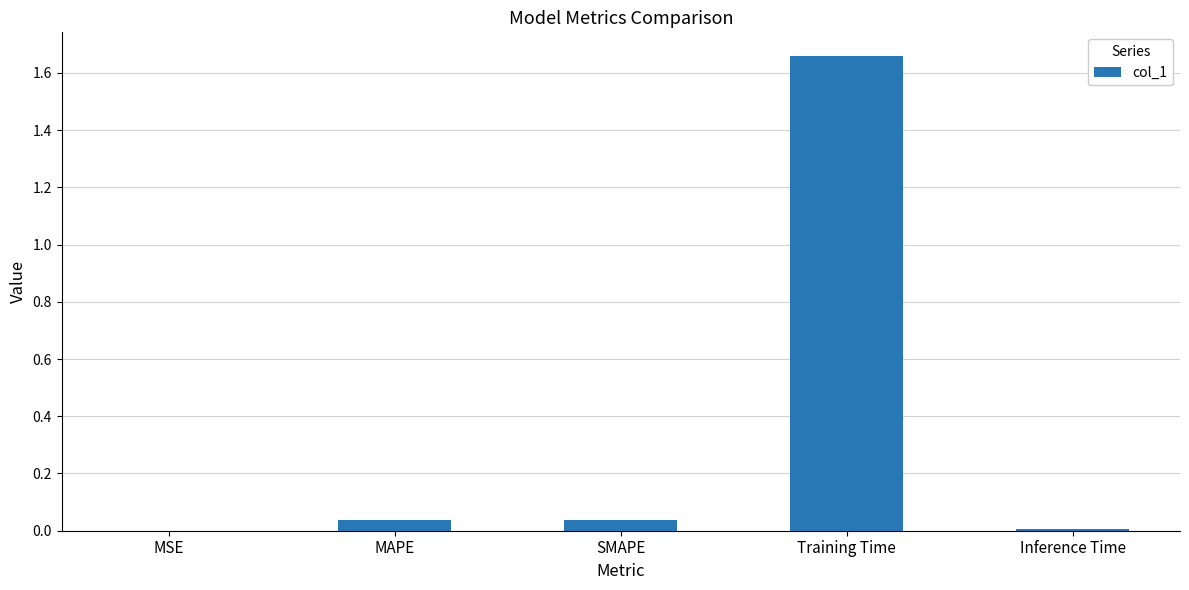

Which has a higher value, Training Time or SMAPE?

Training Time